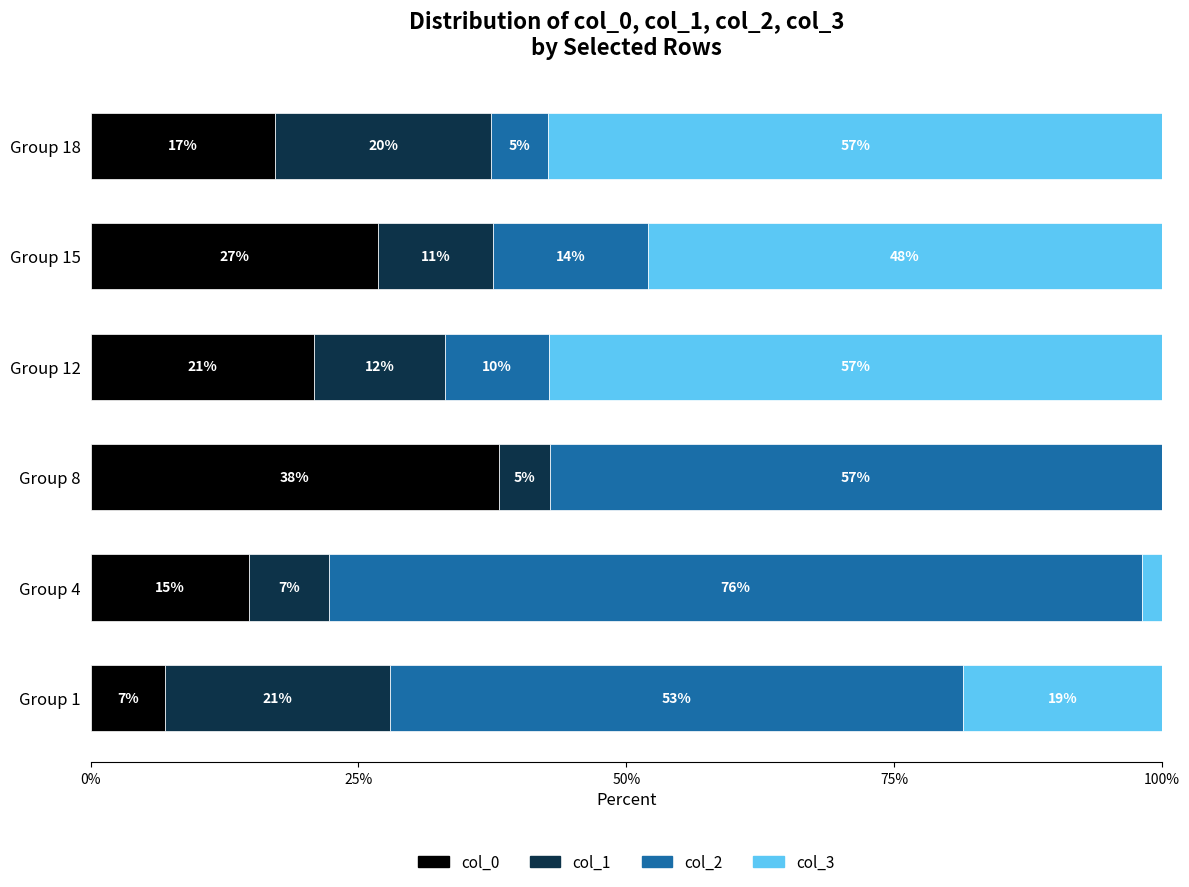

What are all the series names shown in the legend?

col_0, col_1, col_2, col_3